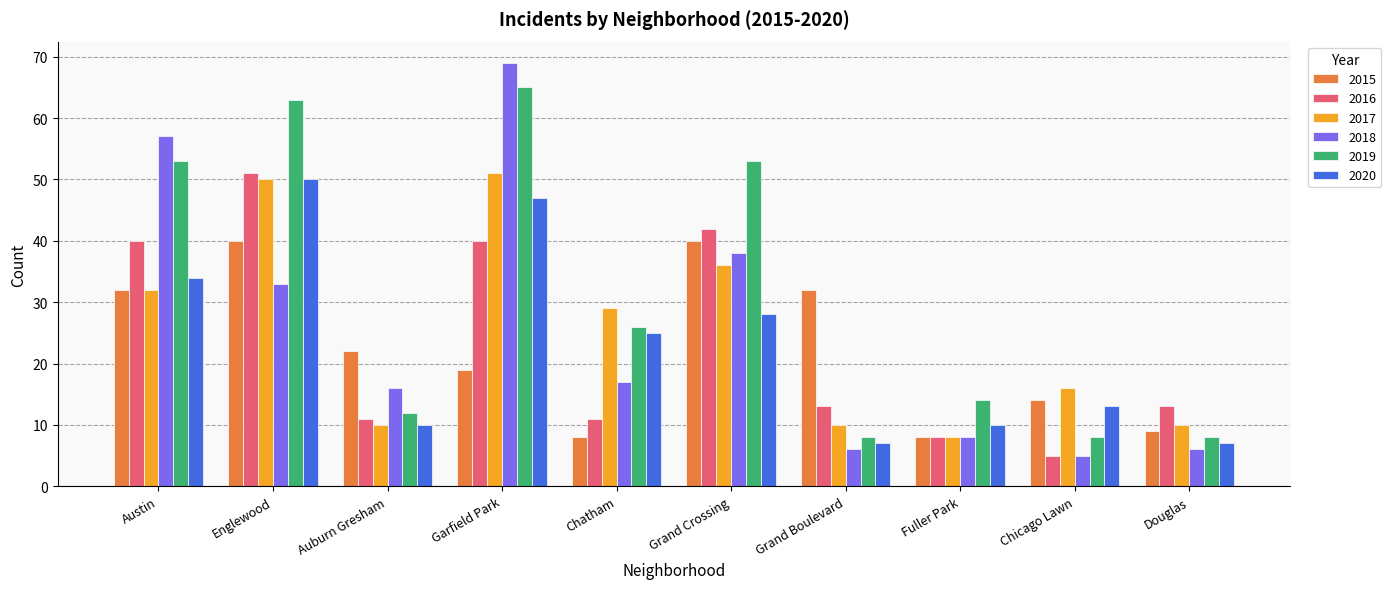

Between Englewood and Douglas, which series saw the biggest shift?

2019